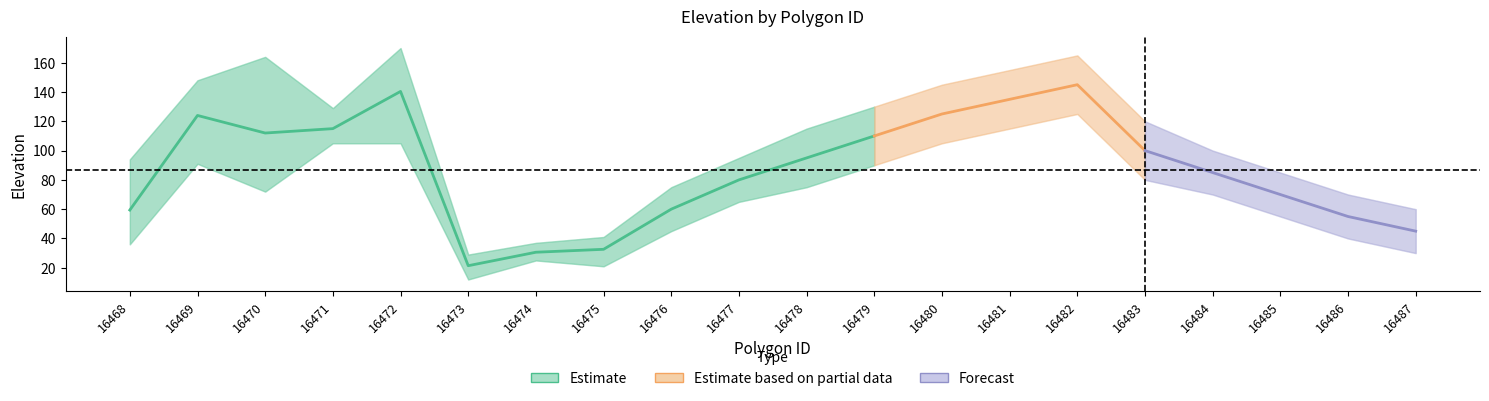

How many categories are shown in the chart?

20